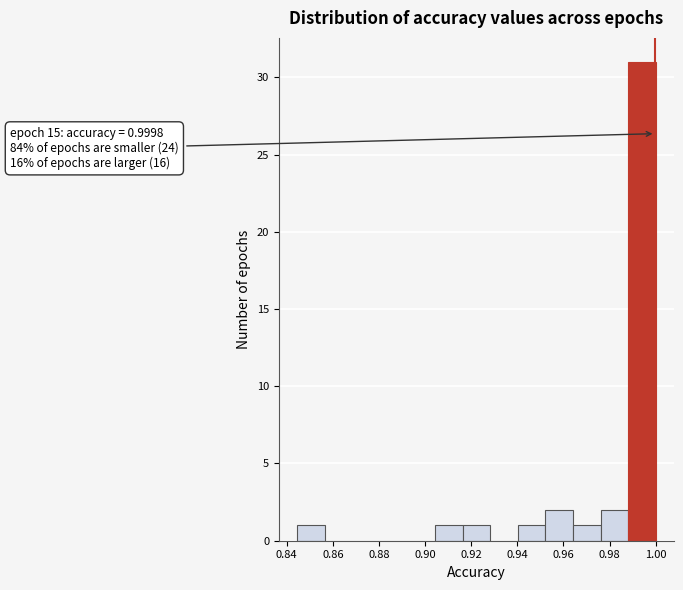

Over which range of the x-axis is the bar tallest?

0.988 to 1.000